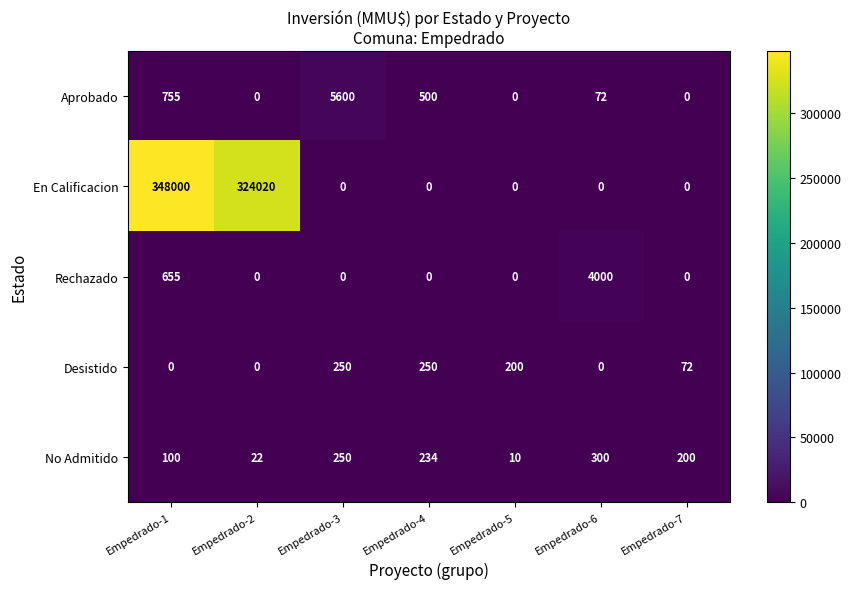

How many values in En Calificacion are above zero?

2